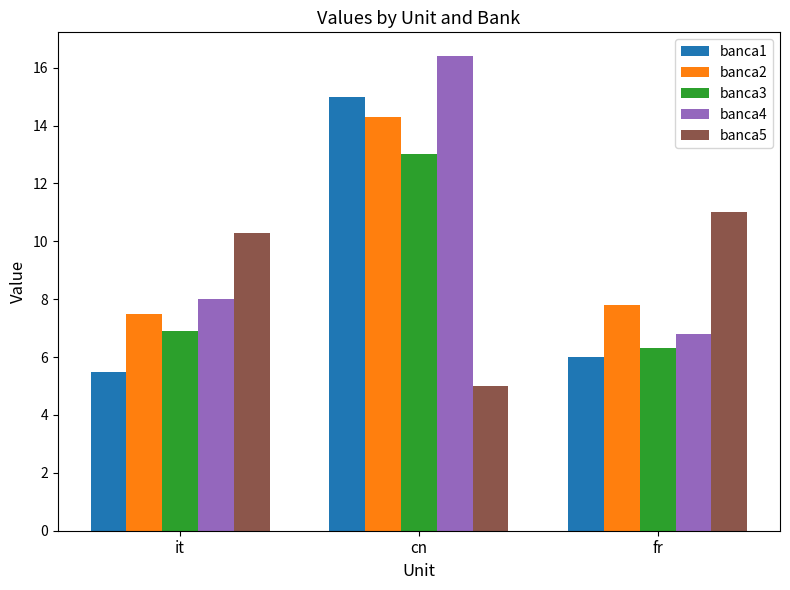

What position from the right is it?

3